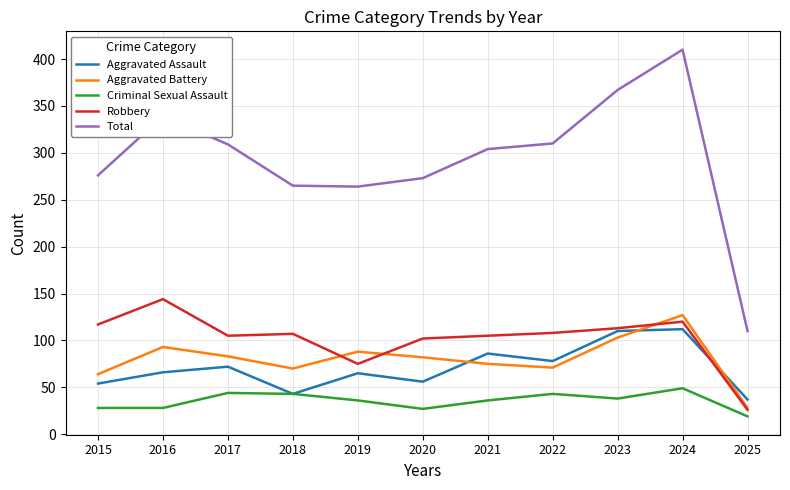

How many lines are shown in the chart?

5